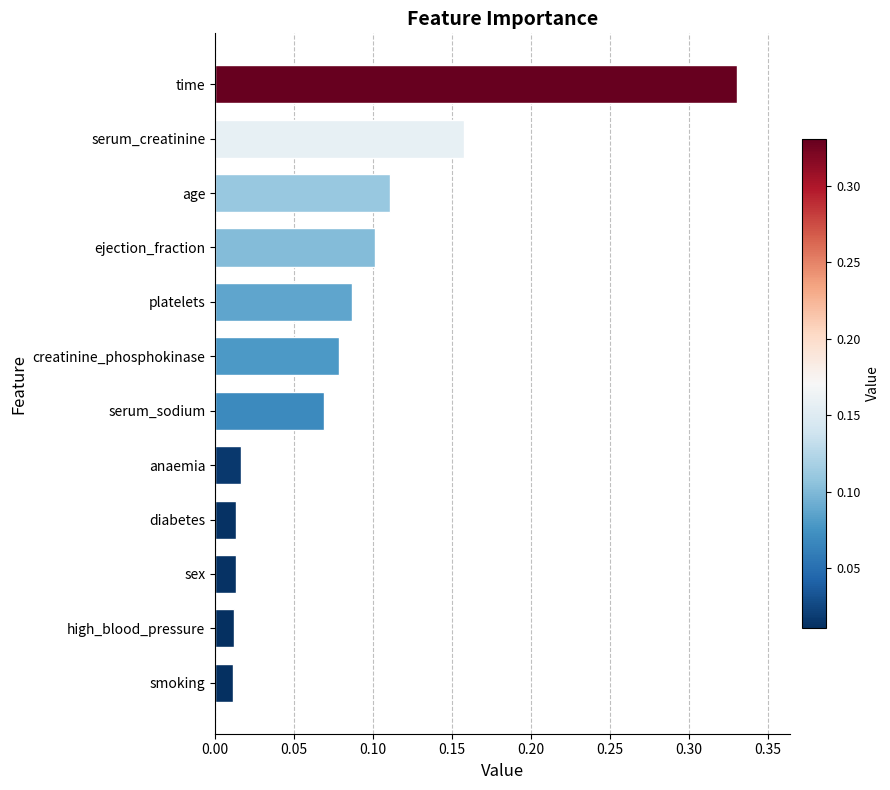

Which category has the highest value across all series?

time